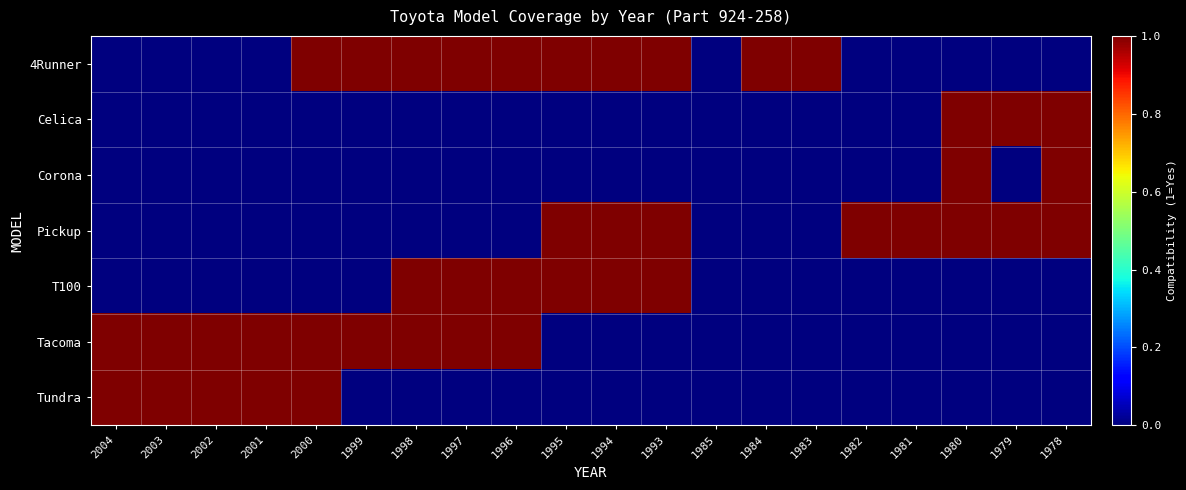

At how many categories does at least one series exceed 0?

19